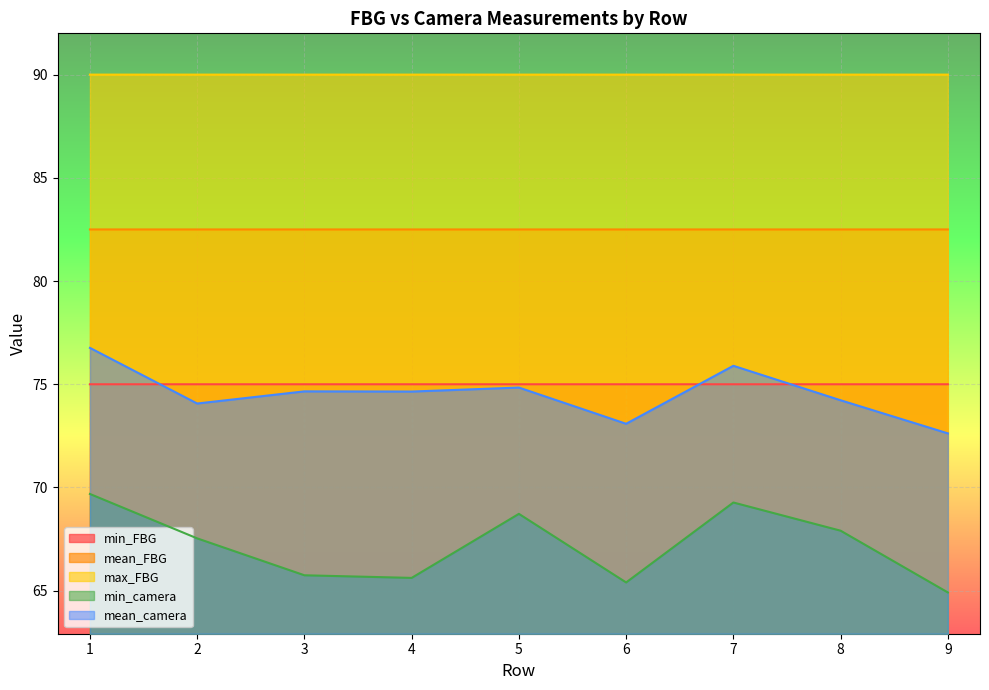

How many interior local valleys does the min_camera series have?

2